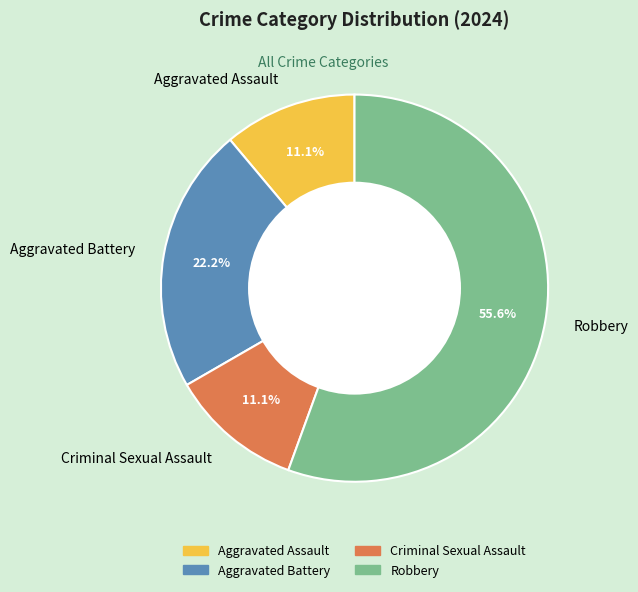

Approximately how many times larger is the value at Criminal Sexual Assault compared to Aggravated Assault?

1.0